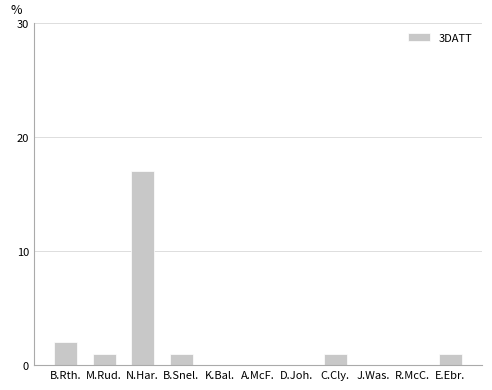

The value at K.Bal. is 6. True or false?

False